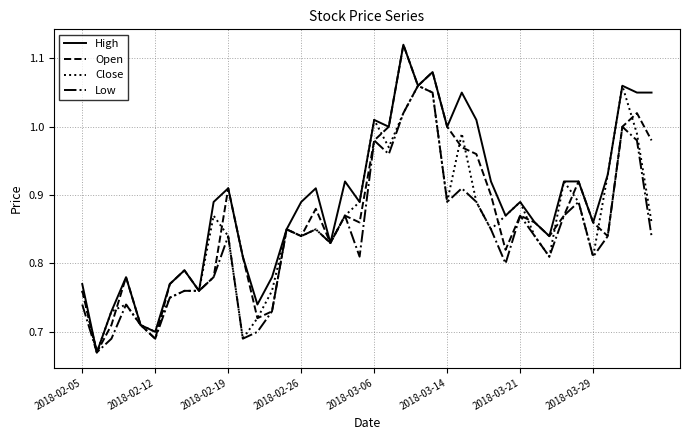

Which series has the largest total across all categories?

High